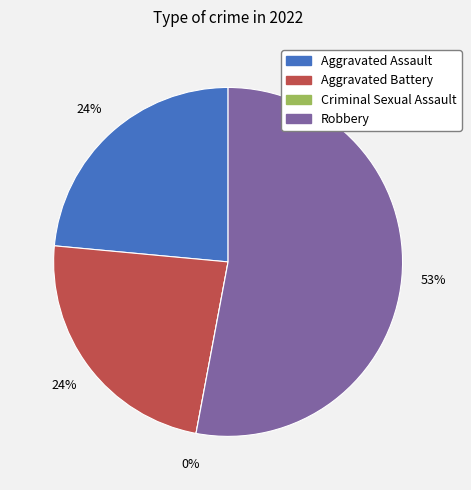

How many segments does this pie chart have?

4